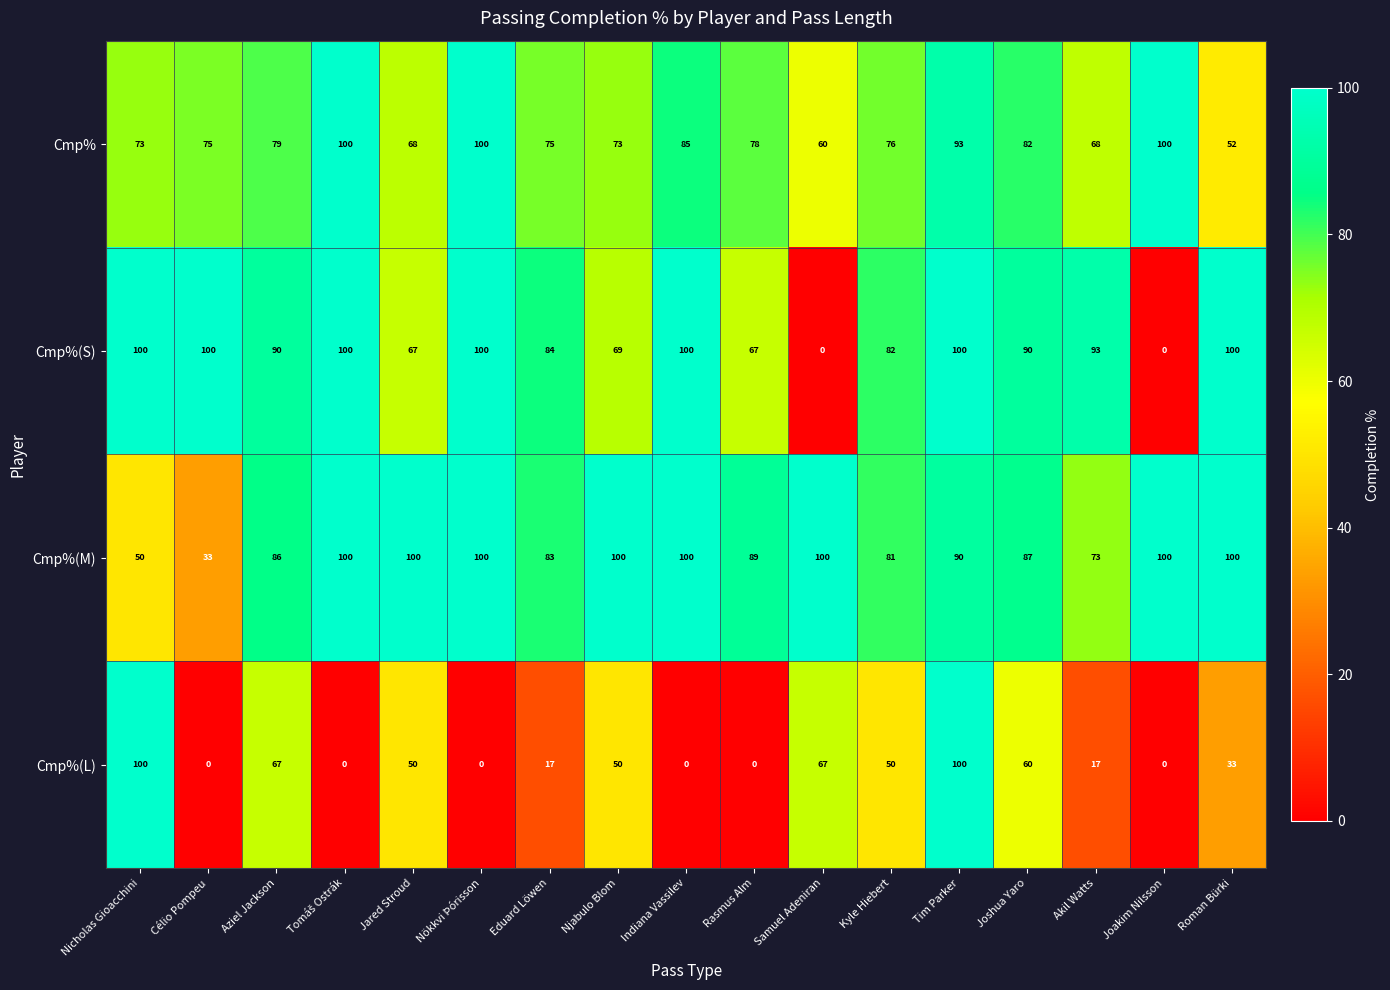

Which series changed the most between Célio Pompeu and Rasmus Alm?

Cmp%(M)